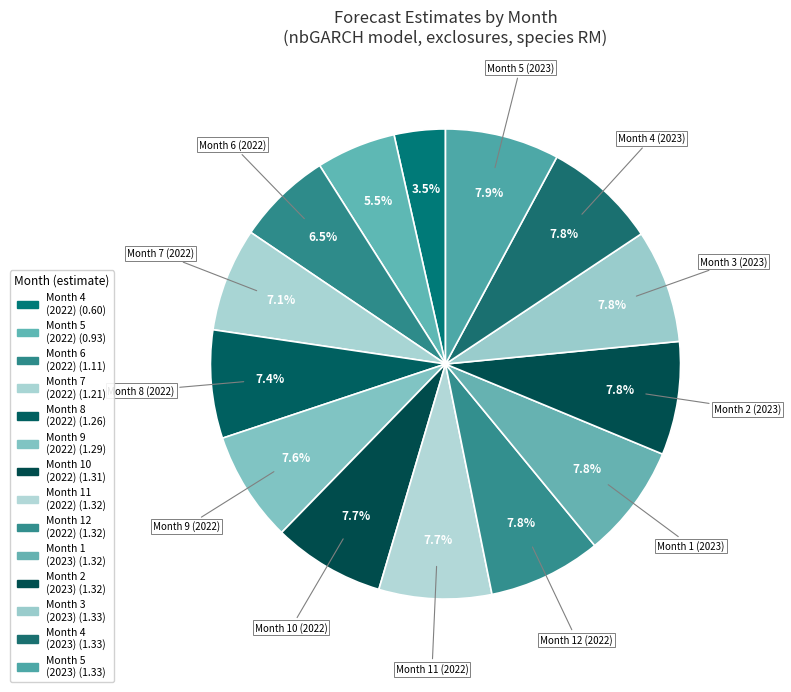

How many segments does this pie chart have?

14